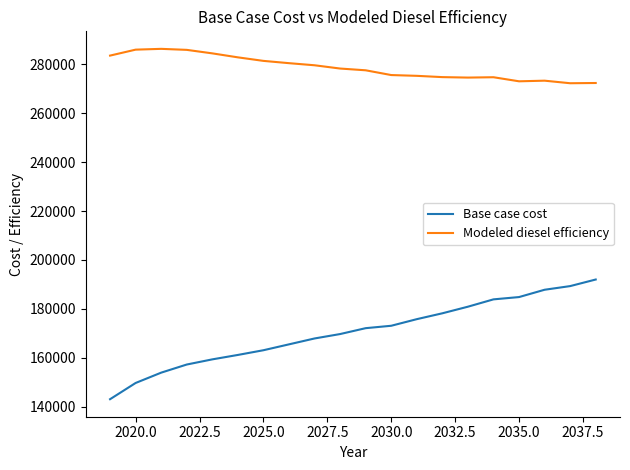

Which series has the largest range (max minus min)?

Base case cost